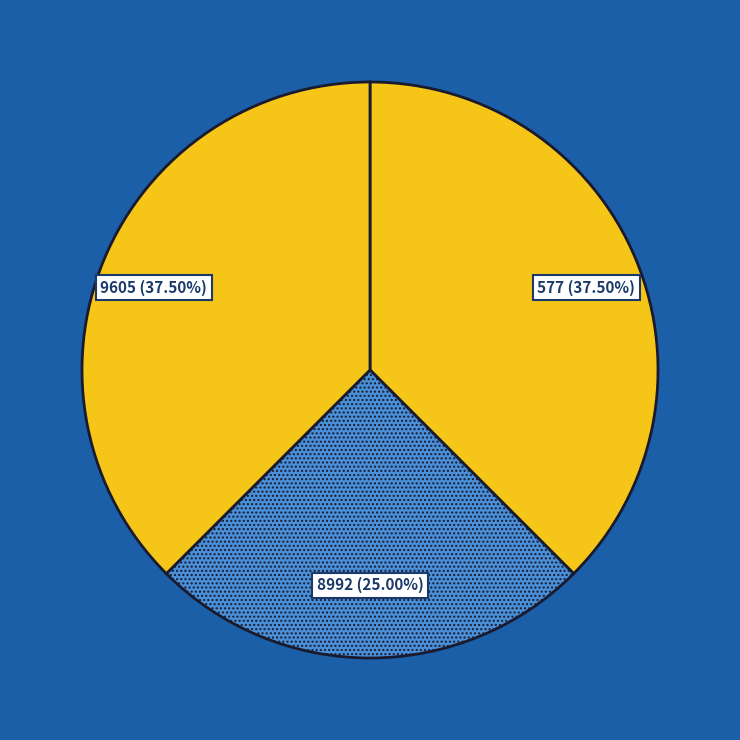

Which slice is the smallest?

8992